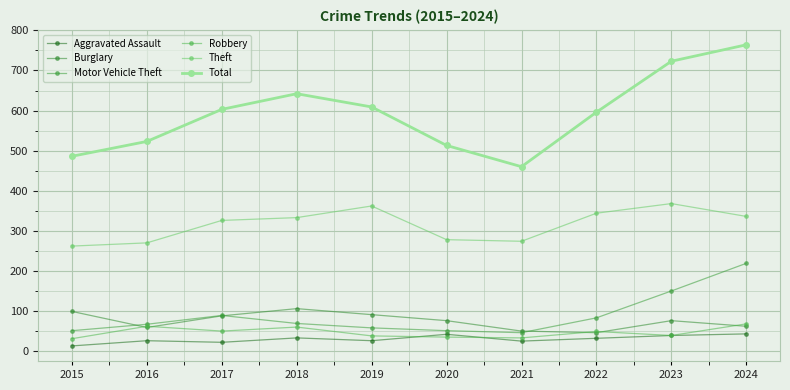

True or false: Theft has a value of 499 at 2023.

False